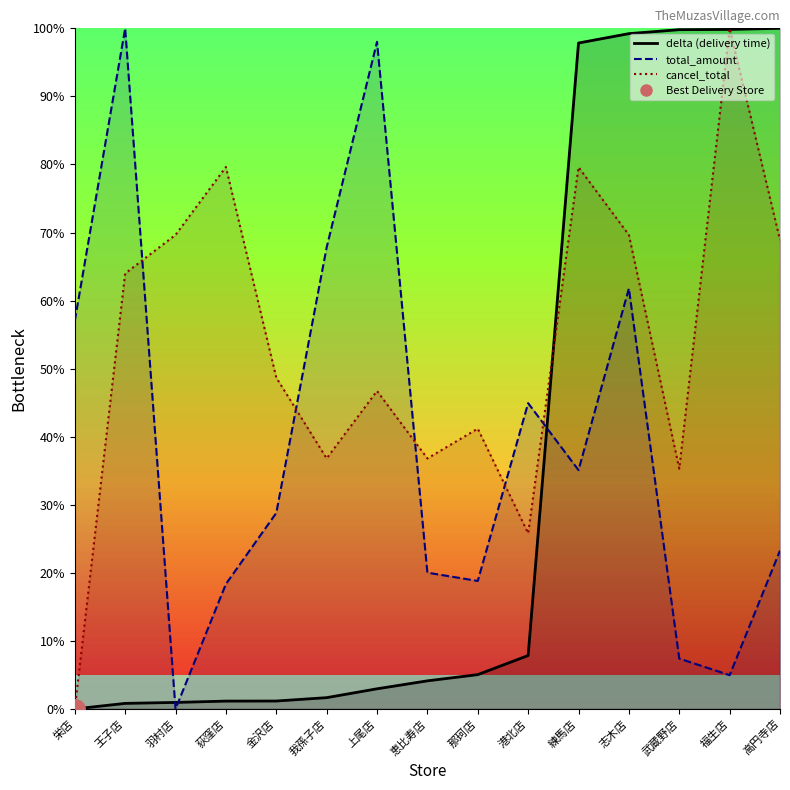

Count the number of data series in this chart.

3